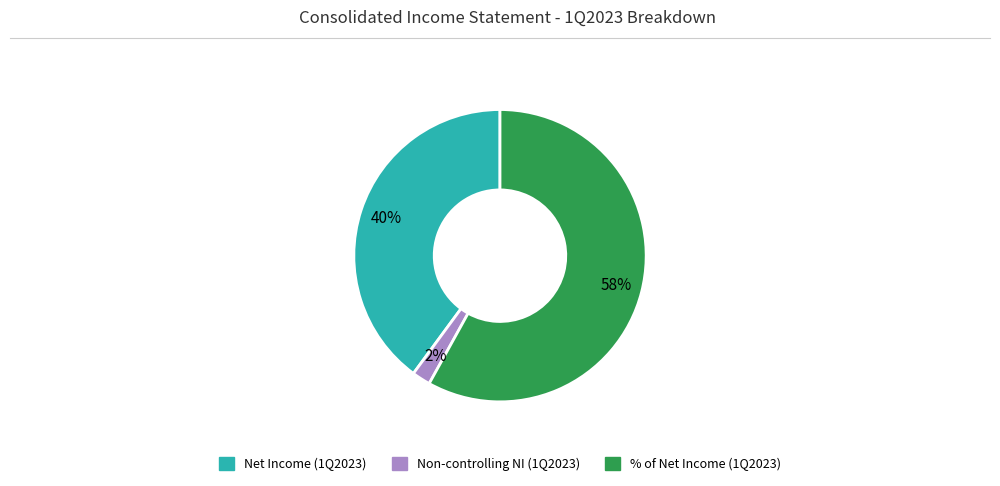

To the nearest percent, what is the difference between the largest and smallest slice percentages?

56%